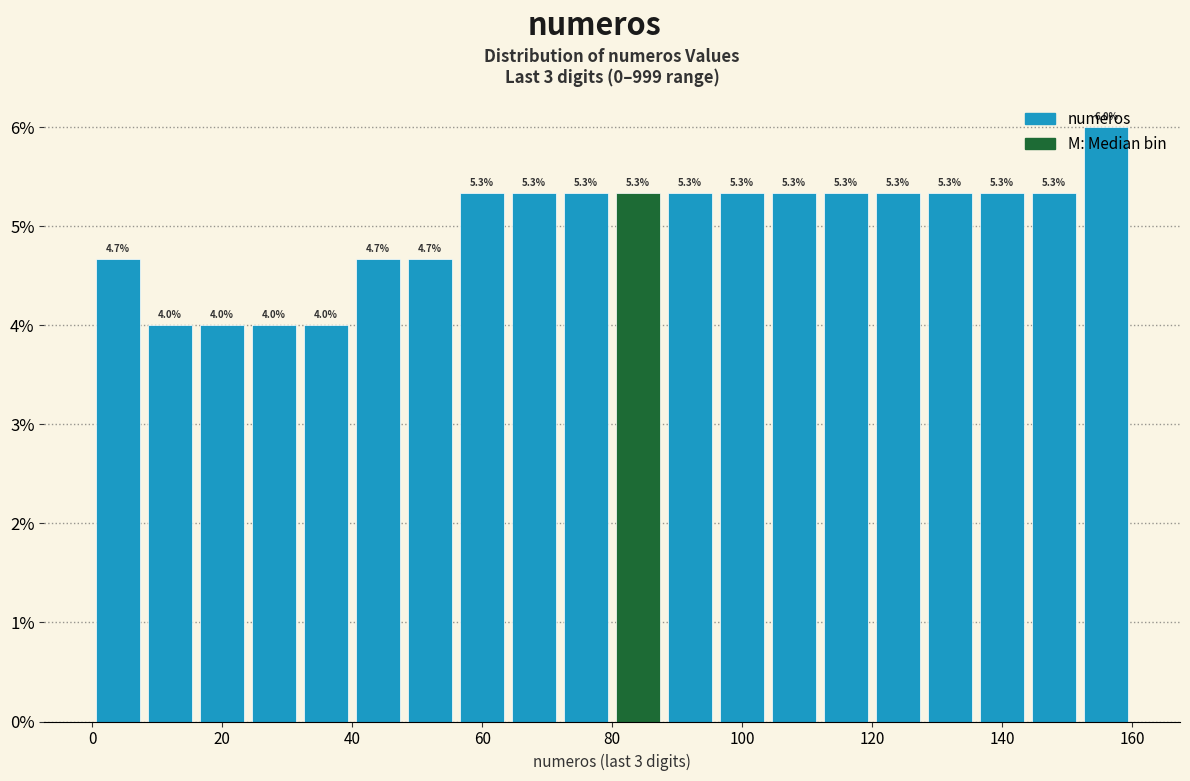

Which range on the x-axis has the tallest bar?

152 to 160